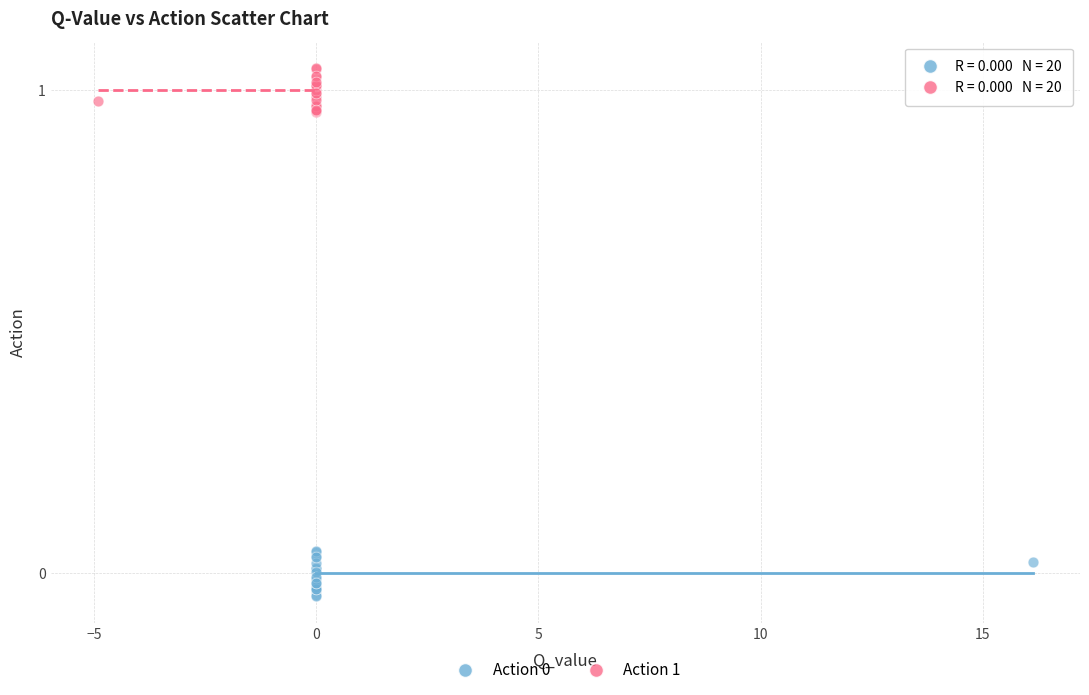

Which series reaches the maximum Y coordinate?

Action 1